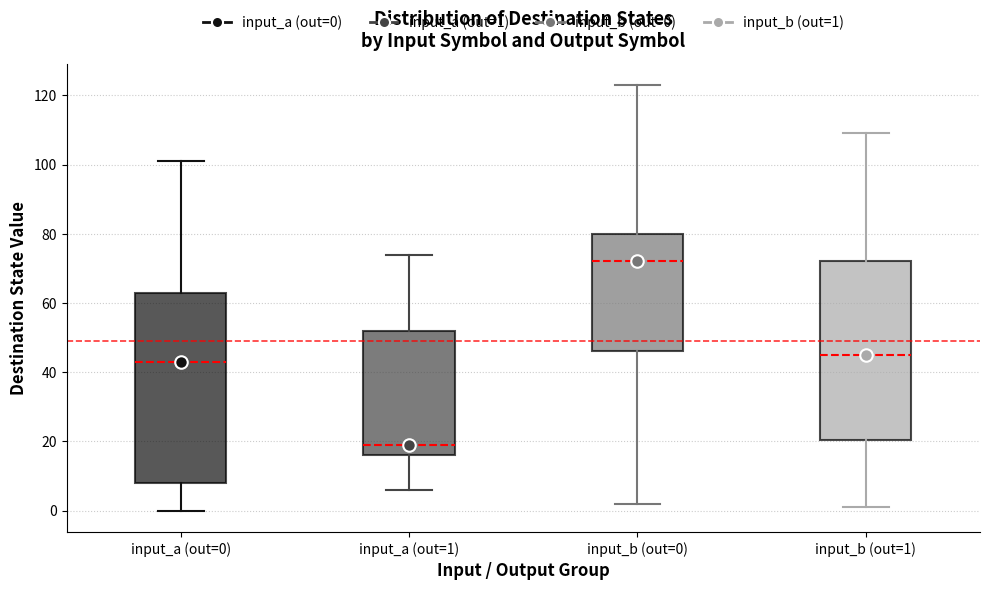

Reading left to right, read every box against the y-axis: the position of its median line, the range the box covers, and the ends of its whiskers. The values are not printed on the chart, so give them approximately, as read against the axis.

input_a (out=0): median 44, box 8 to 64, whiskers 0 to 102
input_a (out=1): median 20, box 16 to 52, whiskers 6 to 74
input_b (out=0): median 72, box 46 to 80, whiskers 2 to 124
input_b (out=1): median 46, box 20 to 72, whiskers 2 to 110